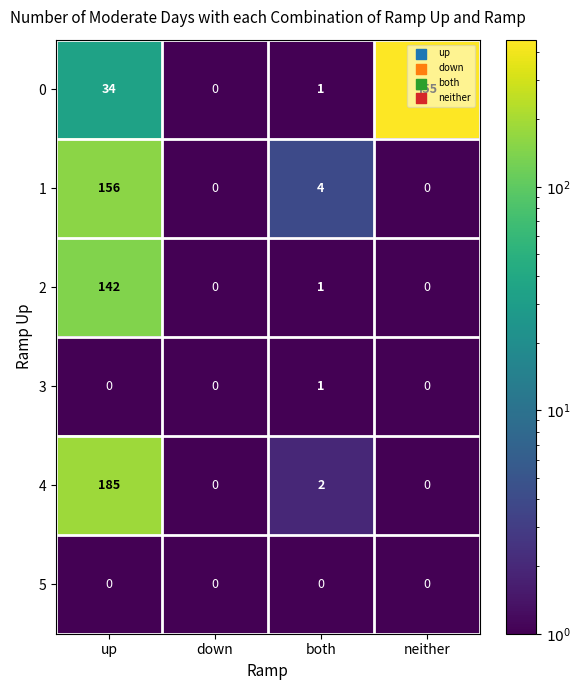

The 4 series shows 92 at neither. True or false?

False